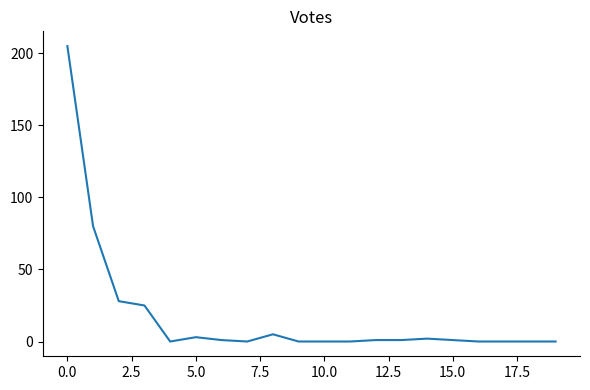

What is the difference between the maximum and minimum values?

205